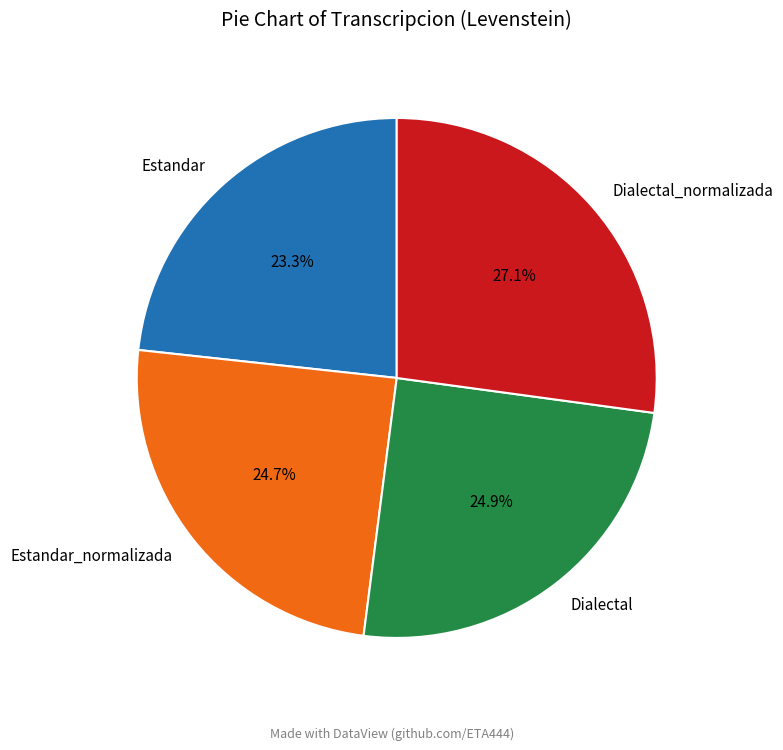

The Dialectal_normalizada slice represents 27% of the pie. True or false?

True